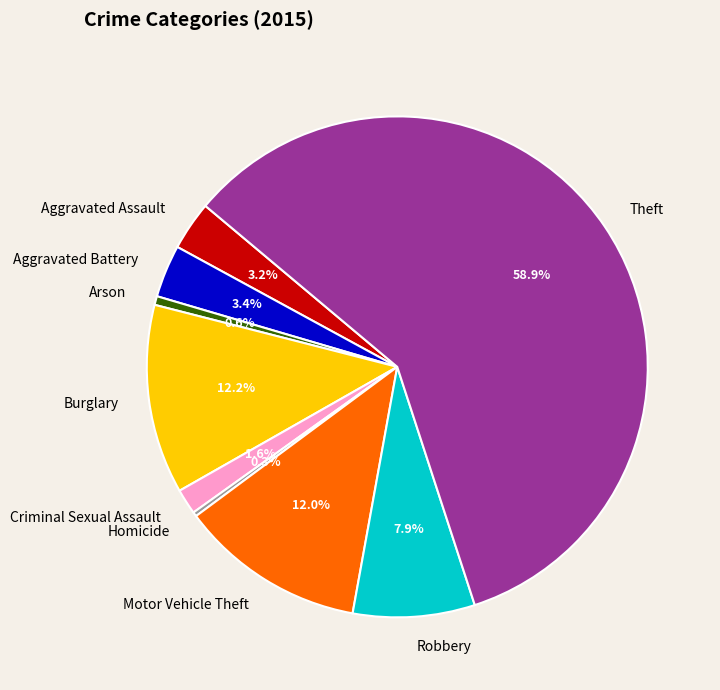

Is the sum of Motor Vehicle Theft and Burglary greater than half?

No